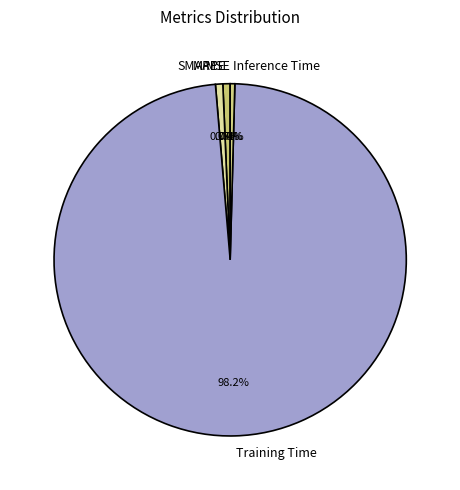

Is Training Time the majority of the pie?

Yes